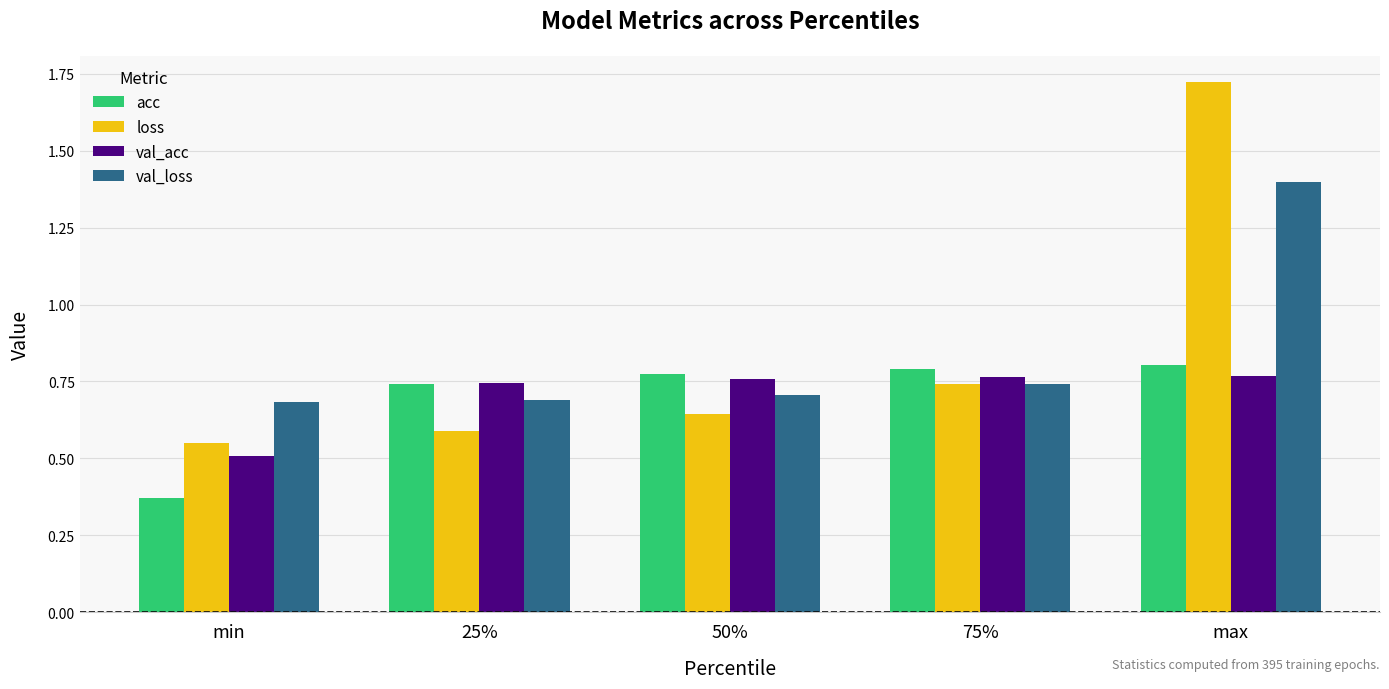

What is the total value across all series at 50%?

2.9